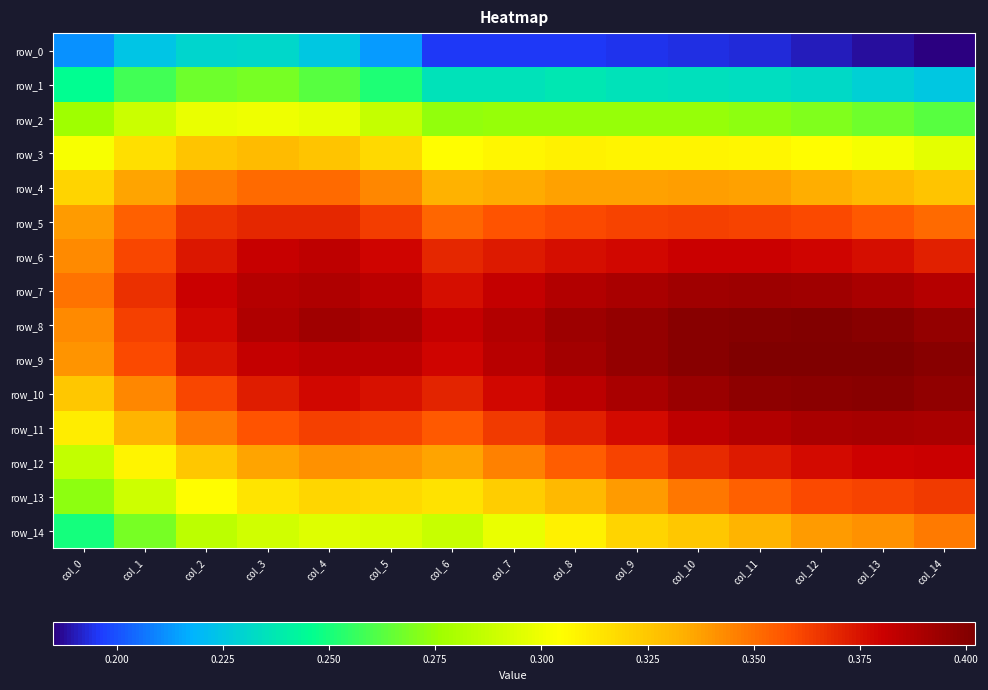

Reading right to left, list all the values displayed in this chart.

row_0: col_14=0.2	col_13=0.2	col_12=0.2	col_11=0.2	col_10=0.2	col_9=0.2	col_8=0.2	col_7=0.2	col_6=0.2	col_5=0.2	col_4=0.2	col_3=0.2	col_2=0.2	col_1=0.2	col_0=0.2
row_1: col_14=0.2	col_13=0.2	col_12=0.2	col_11=0.2	col_10=0.2	col_9=0.2	col_8=0.2	col_7=0.2	col_6=0.2	col_5=0.3	col_4=0.3	col_3=0.3	col_2=0.3	col_1=0.3	col_0=0.2
row_2: col_14=0.3	col_13=0.3	col_12=0.3	col_11=0.3	col_10=0.3	col_9=0.3	col_8=0.3	col_7=0.3	col_6=0.3	col_5=0.3	col_4=0.3	col_3=0.3	col_2=0.3	col_1=0.3	col_0=0.3
row_3: col_14=0.3	col_13=0.3	col_12=0.3	col_11=0.3	col_10=0.3	col_9=0.3	col_8=0.3	col_7=0.3	col_6=0.3	col_5=0.3	col_4=0.3	col_3=0.3	col_2=0.3	col_1=0.3	col_0=0.3
row_4: col_14=0.3	col_13=0.3	col_12=0.3	col_11=0.3	col_10=0.3	col_9=0.3	col_8=0.3	col_7=0.3	col_6=0.3	col_5=0.3	col_4=0.4	col_3=0.4	col_2=0.3	col_1=0.3	col_0=0.3
row_5: col_14=0.4	col_13=0.4	col_12=0.4	col_11=0.4	col_10=0.4	col_9=0.4	col_8=0.4	col_7=0.4	col_6=0.4	col_5=0.4	col_4=0.4	col_3=0.4	col_2=0.4	col_1=0.4	col_0=0.3
row_6: col_14=0.4	col_13=0.4	col_12=0.4	col_11=0.4	col_10=0.4	col_9=0.4	col_8=0.4	col_7=0.4	col_6=0.4	col_5=0.4	col_4=0.4	col_3=0.4	col_2=0.4	col_1=0.4	col_0=0.3
row_7: col_14=0.4	col_13=0.4	col_12=0.4	col_11=0.4	col_10=0.4	col_9=0.4	col_8=0.4	col_7=0.4	col_6=0.4	col_5=0.4	col_4=0.4	col_3=0.4	col_2=0.4	col_1=0.4	col_0=0.3
row_8: col_14=0.4	col_13=0.4	col_12=0.4	col_11=0.4	col_10=0.4	col_9=0.4	col_8=0.4	col_7=0.4	col_6=0.4	col_5=0.4	col_4=0.4	col_3=0.4	col_2=0.4	col_1=0.4	col_0=0.3
row_9: col_14=0.4	col_13=0.4	col_12=0.4	col_11=0.4	col_10=0.4	col_9=0.4	col_8=0.4	col_7=0.4	col_6=0.4	col_5=0.4	col_4=0.4	col_3=0.4	col_2=0.4	col_1=0.4	col_0=0.3
row_10: col_14=0.4	col_13=0.4	col_12=0.4	col_11=0.4	col_10=0.4	col_9=0.4	col_8=0.4	col_7=0.4	col_6=0.4	col_5=0.4	col_4=0.4	col_3=0.4	col_2=0.4	col_1=0.3	col_0=0.3
row_11: col_14=0.4	col_13=0.4	col_12=0.4	col_11=0.4	col_10=0.4	col_9=0.4	col_8=0.4	col_7=0.4	col_6=0.4	col_5=0.4	col_4=0.4	col_3=0.4	col_2=0.3	col_1=0.3	col_0=0.3
row_12: col_14=0.4	col_13=0.4	col_12=0.4	col_11=0.4	col_10=0.4	col_9=0.4	col_8=0.4	col_7=0.3	col_6=0.3	col_5=0.3	col_4=0.3	col_3=0.3	col_2=0.3	col_1=0.3	col_0=0.3
row_13: col_14=0.4	col_13=0.4	col_12=0.4	col_11=0.4	col_10=0.3	col_9=0.3	col_8=0.3	col_7=0.3	col_6=0.3	col_5=0.3	col_4=0.3	col_3=0.3	col_2=0.3	col_1=0.3	col_0=0.3
row_14: col_14=0.3	col_13=0.3	col_12=0.3	col_11=0.3	col_10=0.3	col_9=0.3	col_8=0.3	col_7=0.3	col_6=0.3	col_5=0.3	col_4=0.3	col_3=0.3	col_2=0.3	col_1=0.3	col_0=0.2